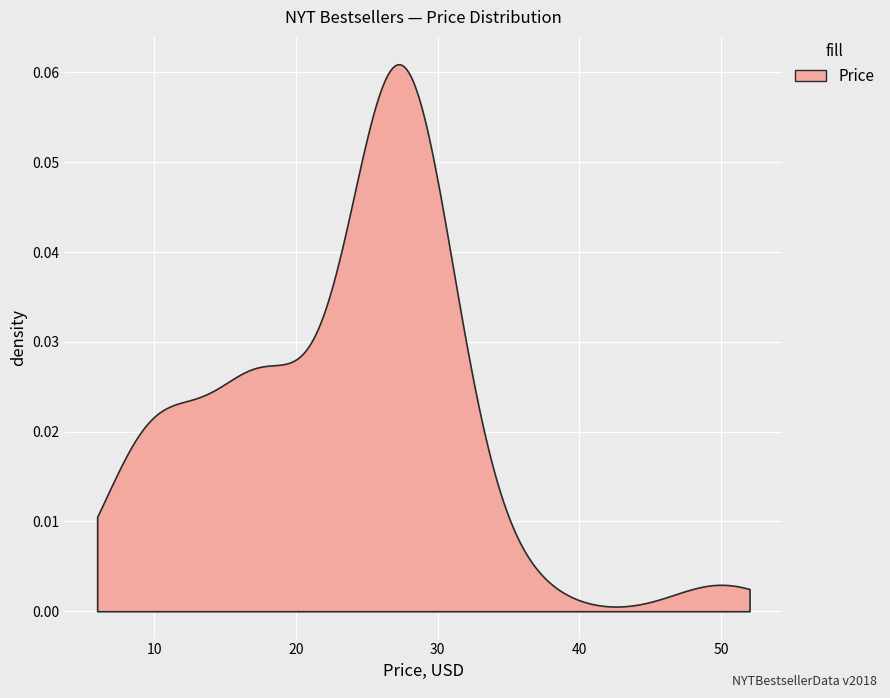

What is the value of the 17th point from the left?

26.9